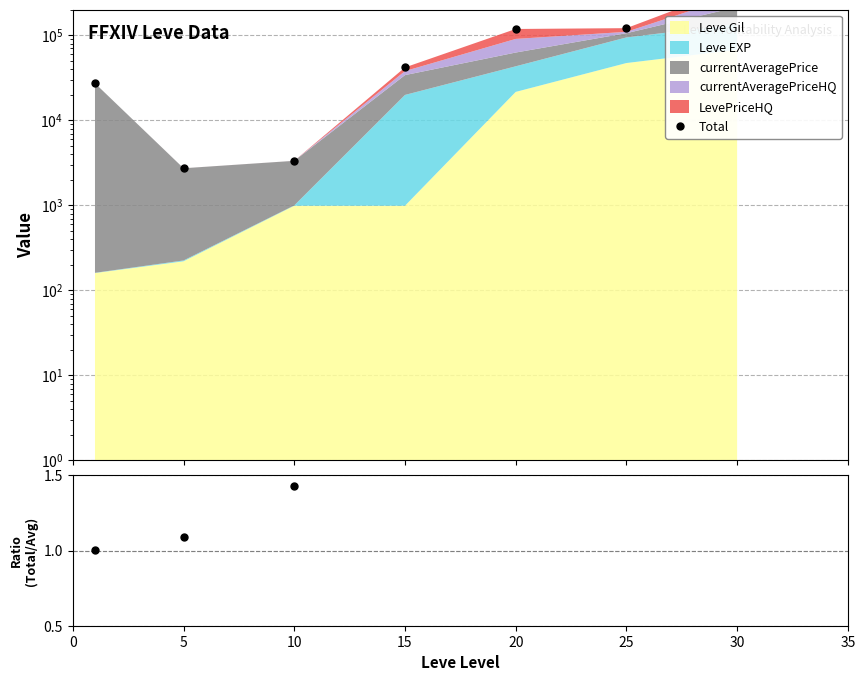

What is the minimum value for Total?

2734.0